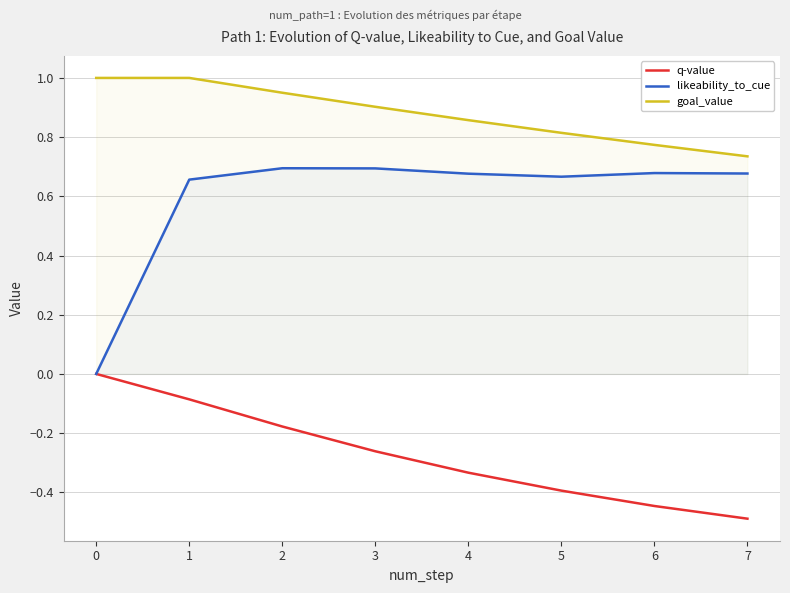

What is the approximate value of q-value at 5?

-0.4